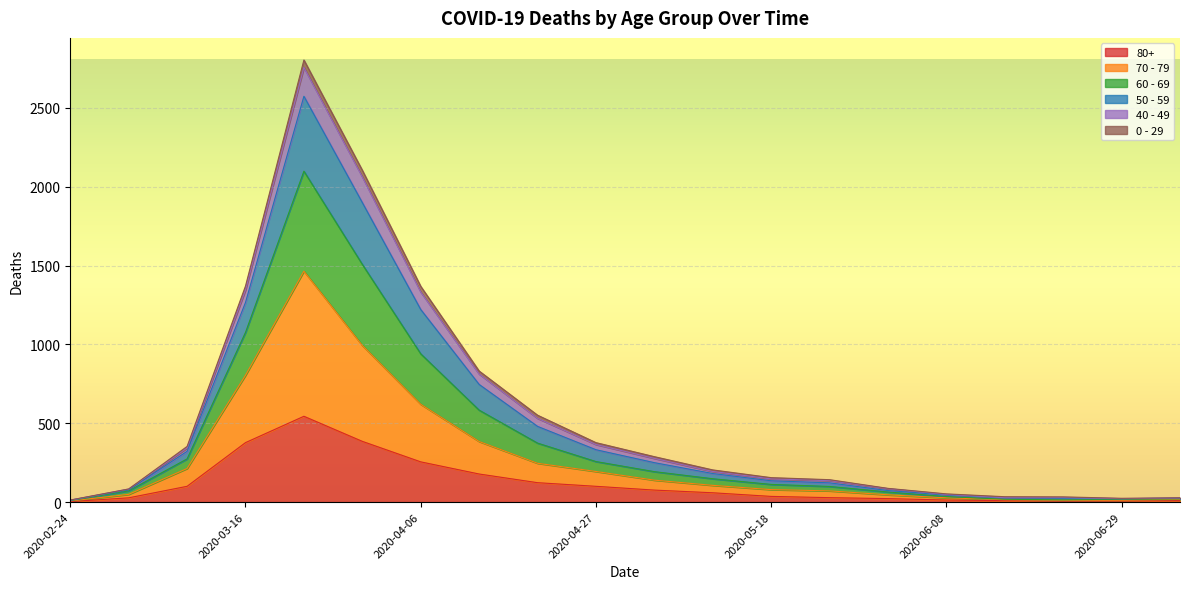

Which label corresponds to the largest value in the chart?

2020-03-23